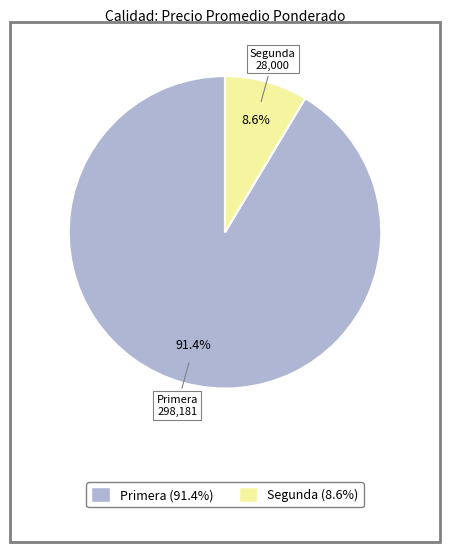

Which has a higher value, Segunda (8.6%) or Primera (91.4%)?

Primera (91.4%)